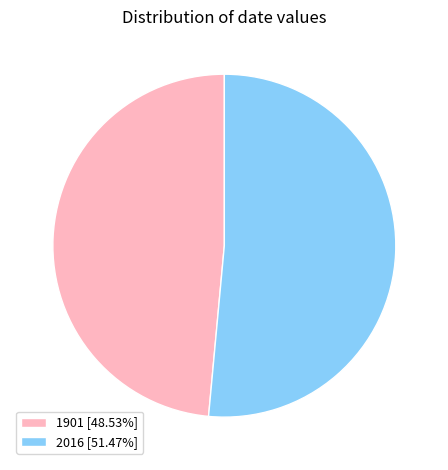

What is the ratio of the value at 1901 [48.53%] to the value at 2016 [51.47%]?

0.9